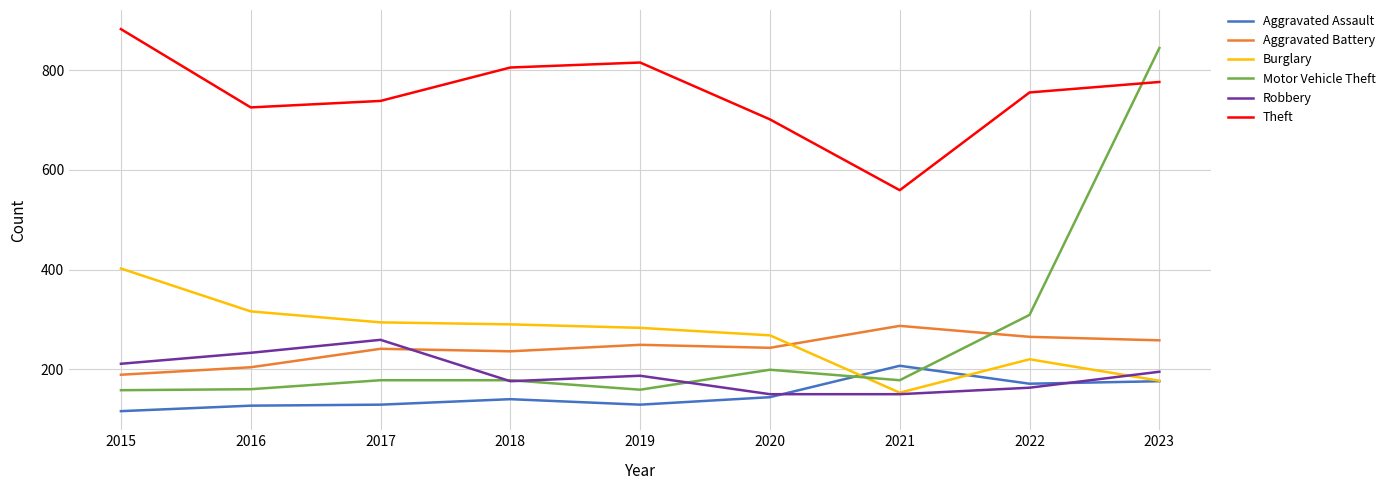

Between 2019 and 2023, which series saw the biggest shift?

Motor Vehicle Theft